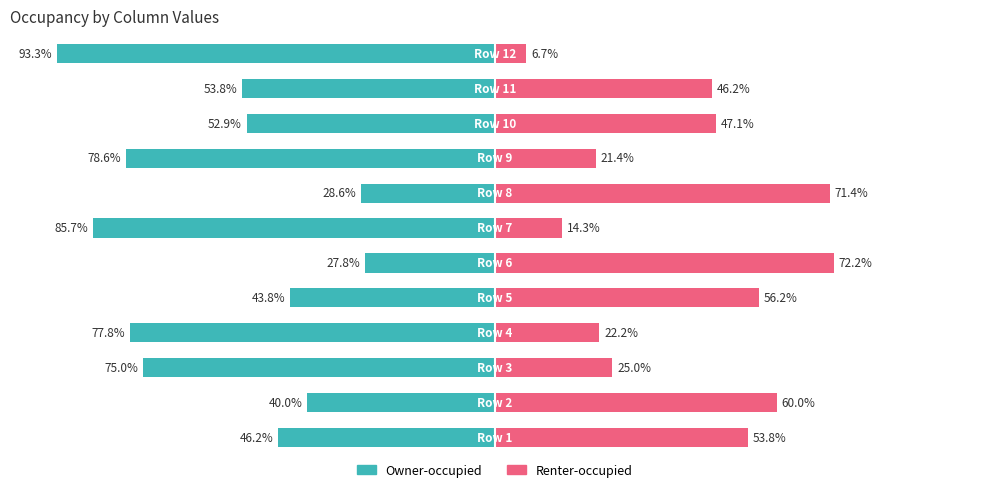

What is the sum of the Renter-occupied values at 0 and 9?

100.9